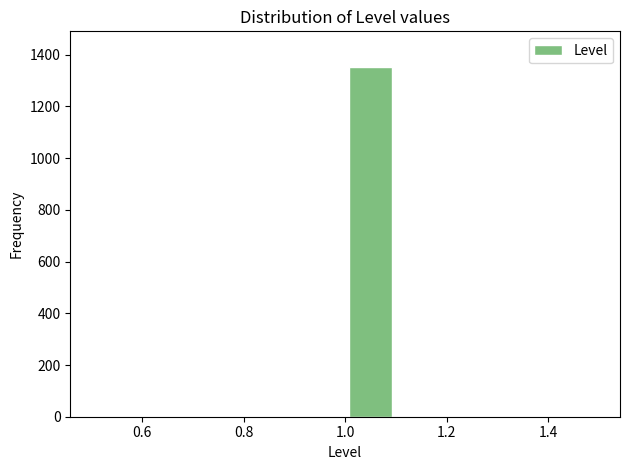

Reading left to right, list every bar in this chart as the range it spans on the x-axis followed by its height. The values are not printed on the chart, so give them approximately, as read against the axis.

0.5 to 0.6: 0
0.6 to 0.7: 0
0.7 to 0.8: 0
0.8 to 0.9: 0
0.9 to 1.0: 0
1.0 to 1.1: 1360
1.1 to 1.2: 0
1.2 to 1.3: 0
1.3 to 1.4: 0
1.4 to 1.5: 0